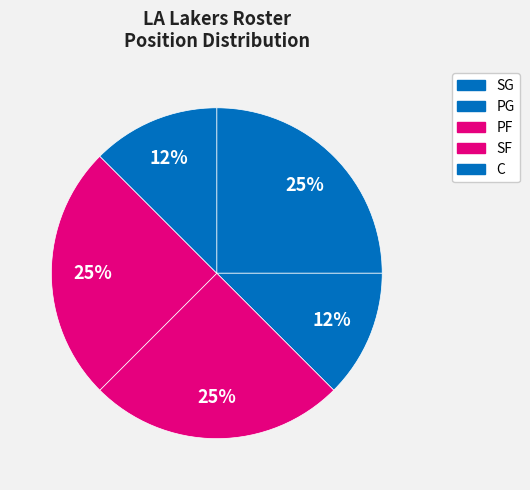

How many slices are in this pie chart?

5